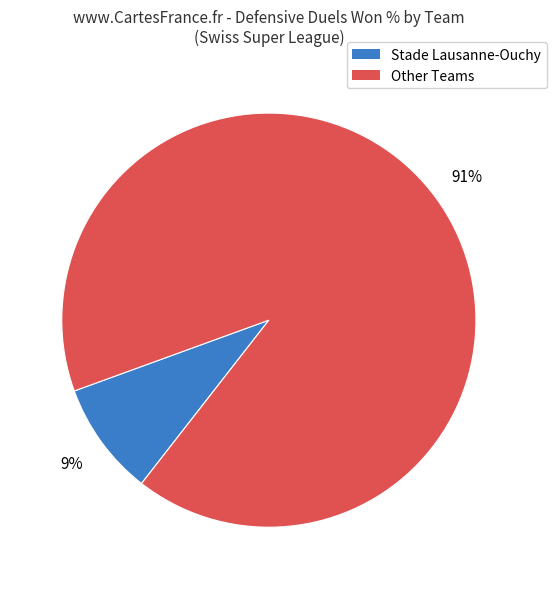

Does any single category account for the majority?

Yes